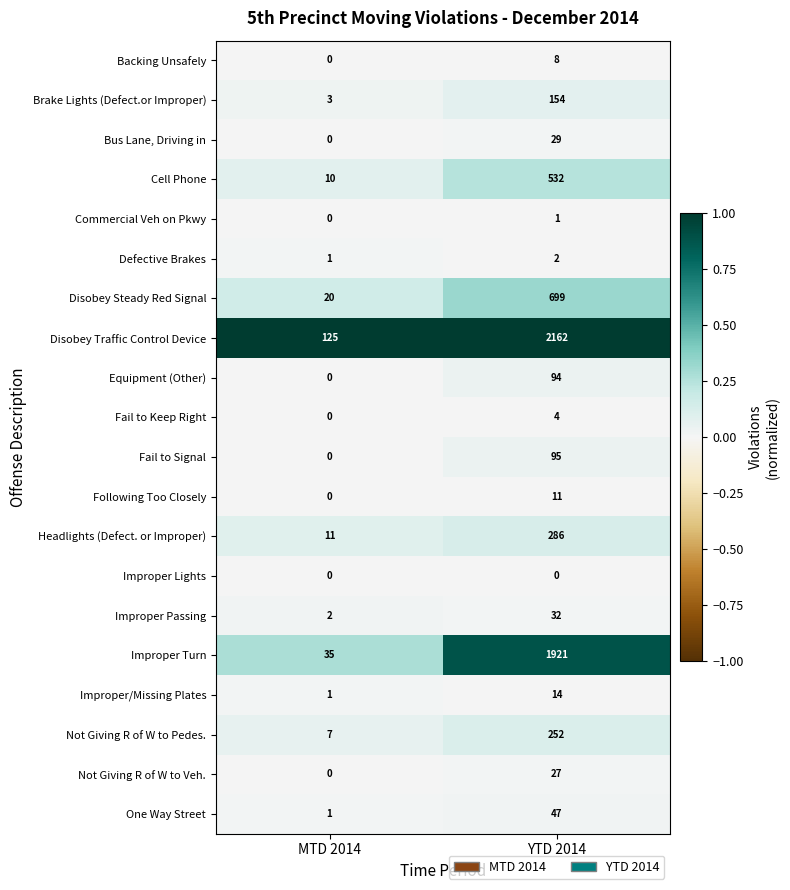

True or false: One Way Street has a value of 2 at MTD 2014.

False